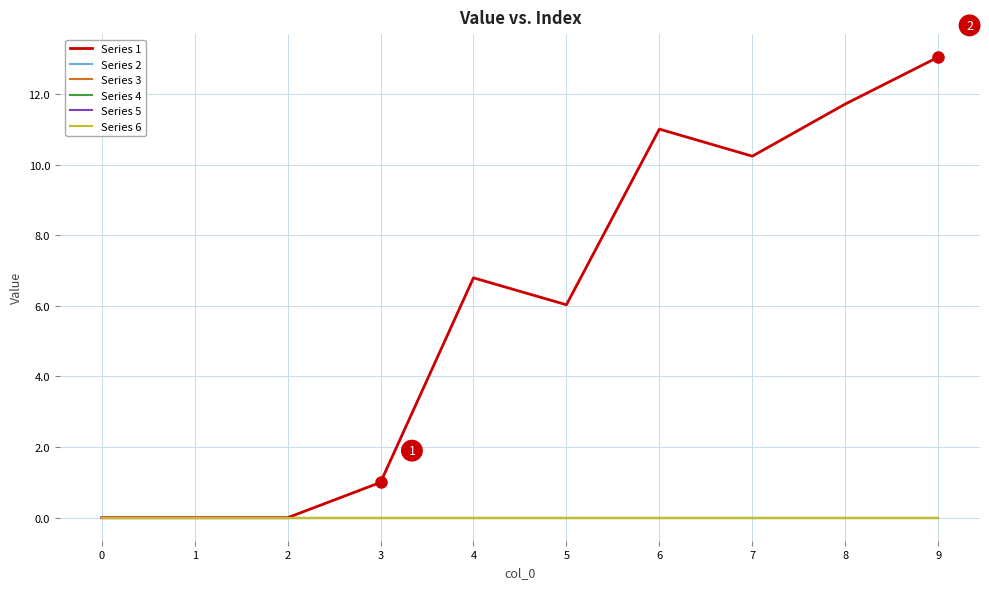

What is the spread (max minus min) of values at 3?

1.0